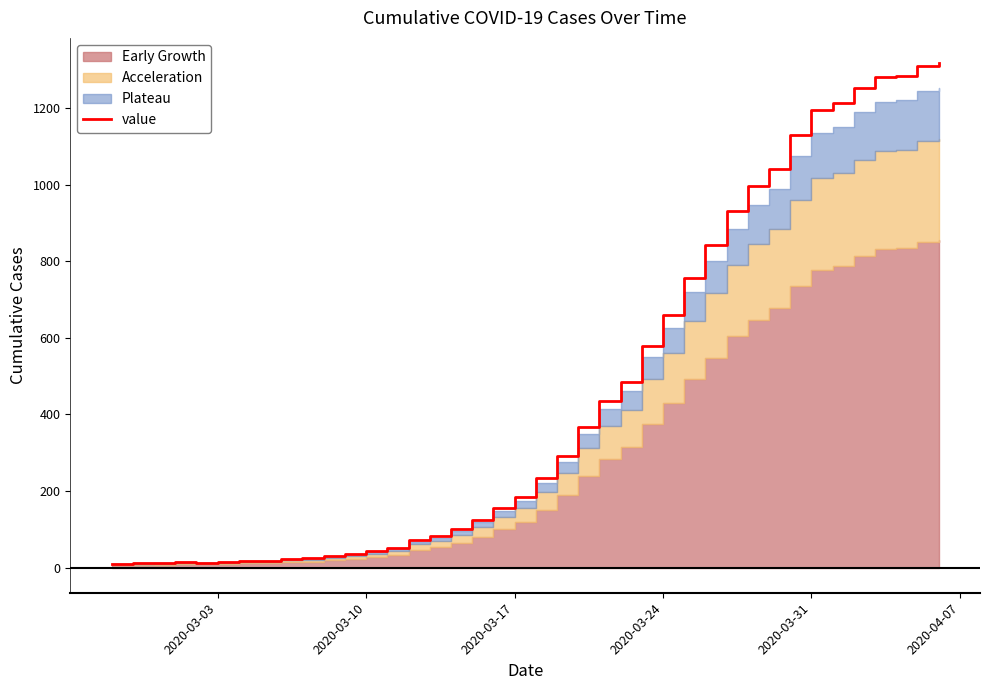

What is the highest value of the value series?

1317